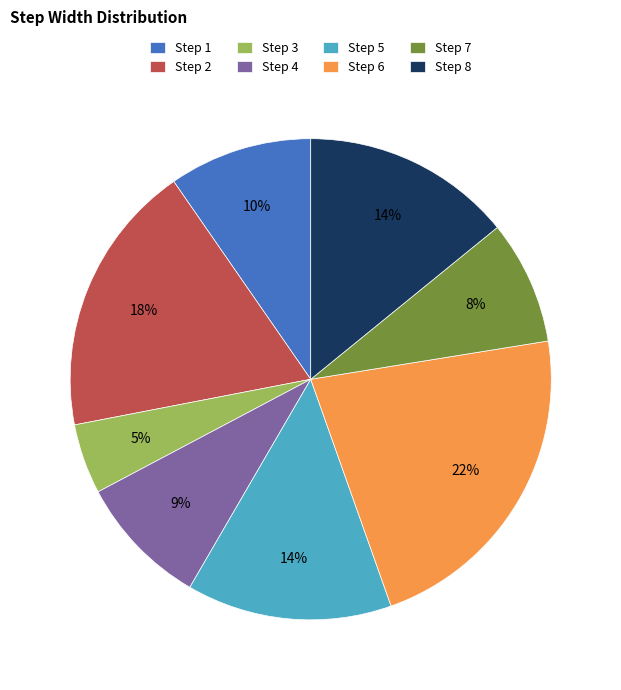

True or false: Step 6 accounts for 33% of the total.

False